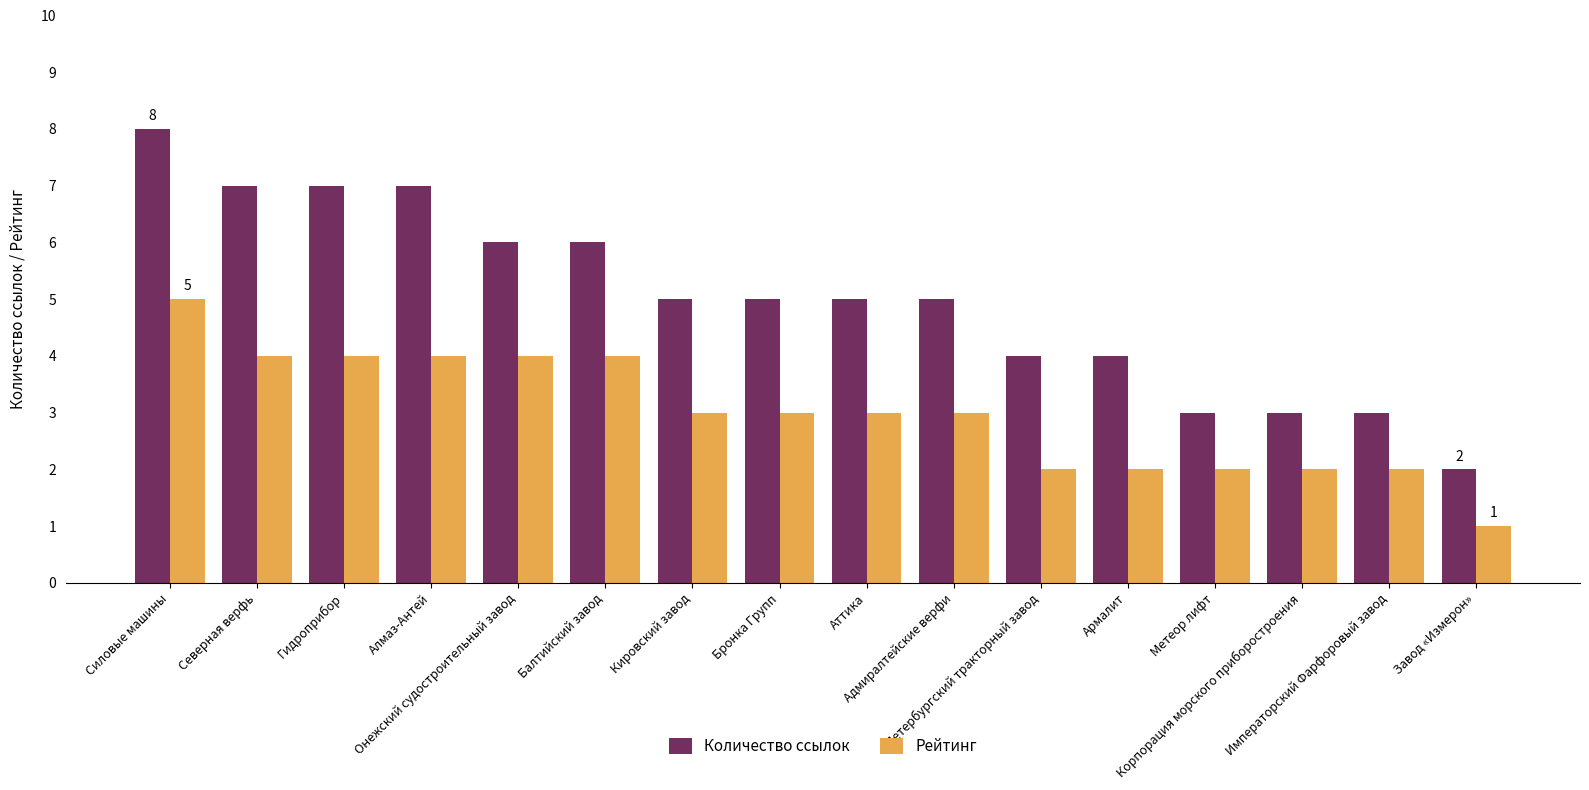

Rank the series by their maximum value, from lowest to highest.

Рейтинг, Количество ссылок